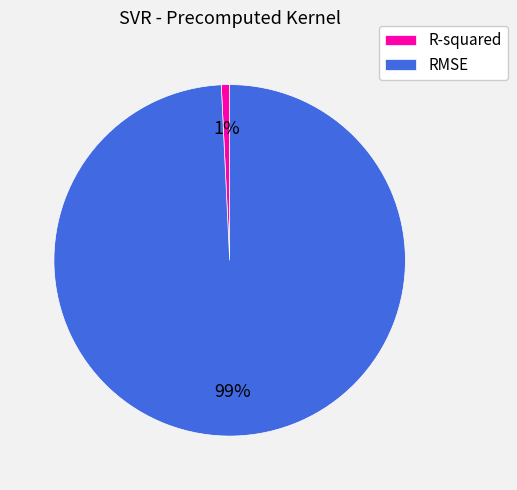

To the nearest percent, what portion does R-squared represent?

1%